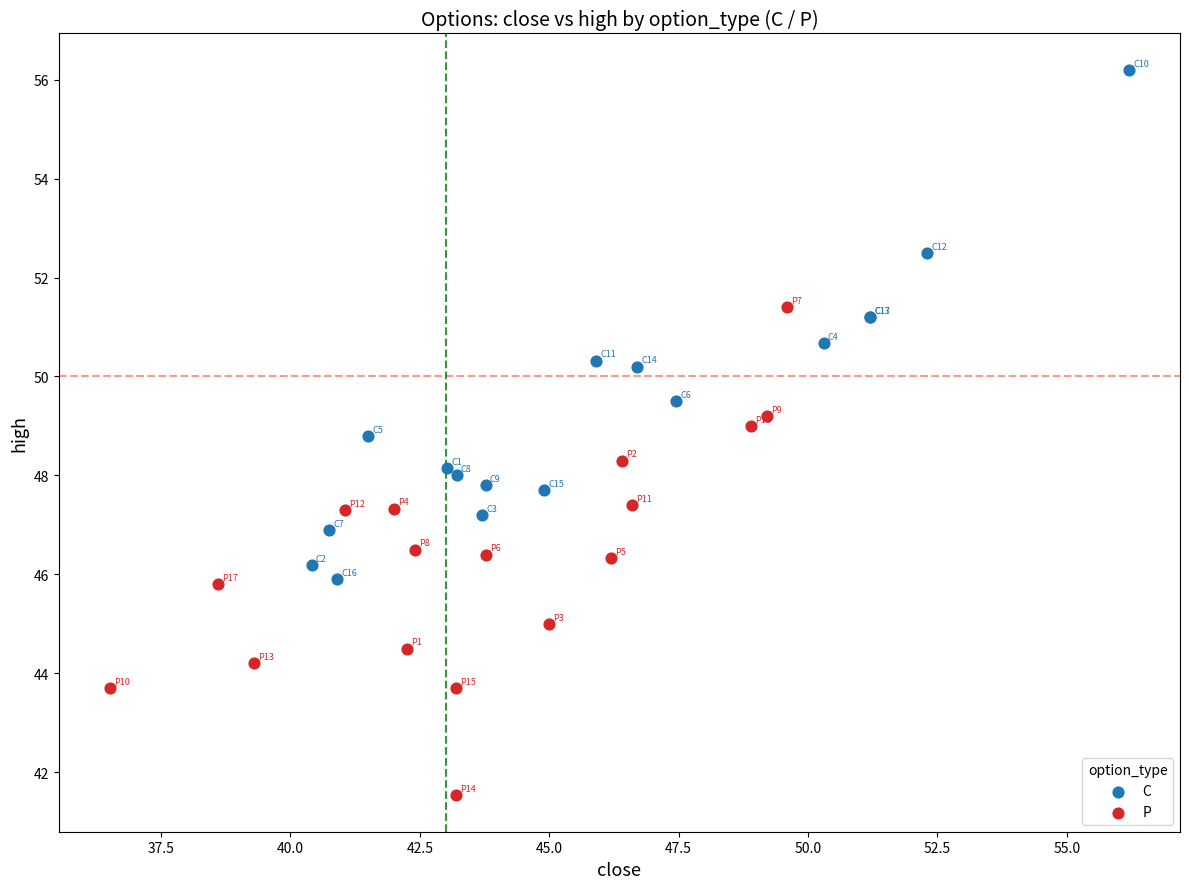

Which series reaches the minimum Y coordinate?

P